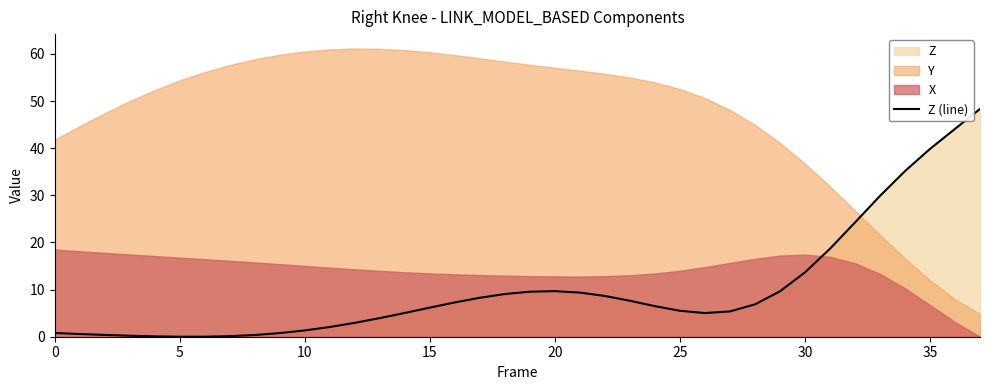

The chart shows a value of 24.2 at 32. True or false?

True